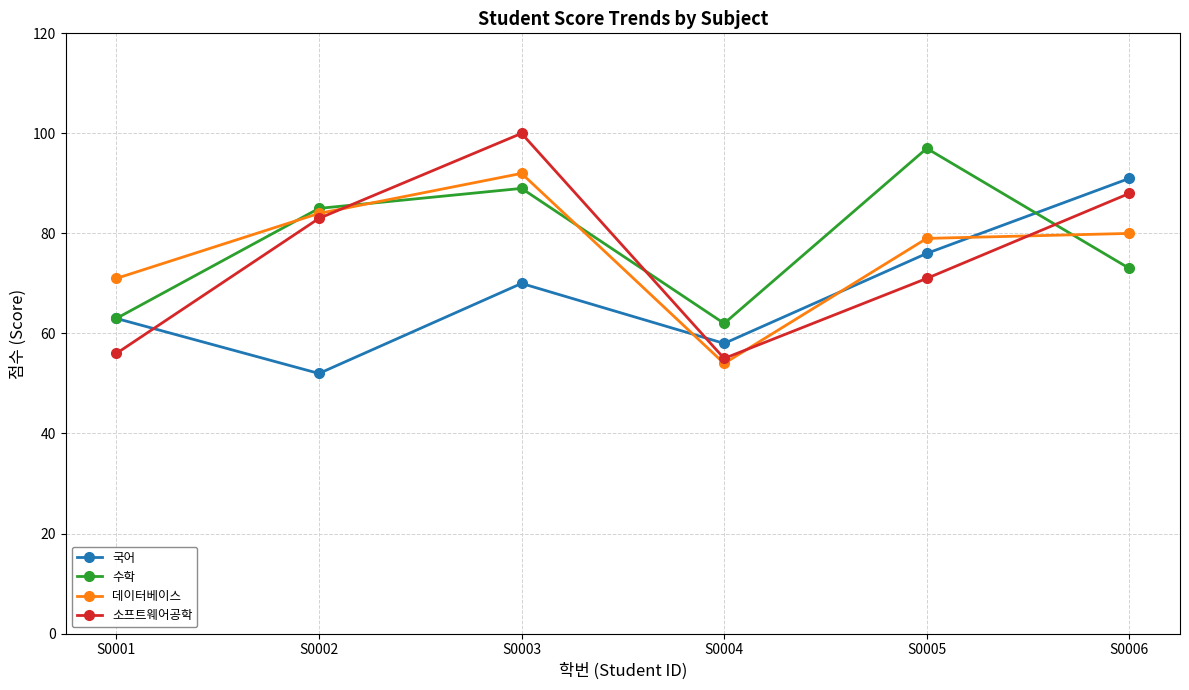

What value does the 데이터베이스 series have at S0002, to the nearest 10?

80